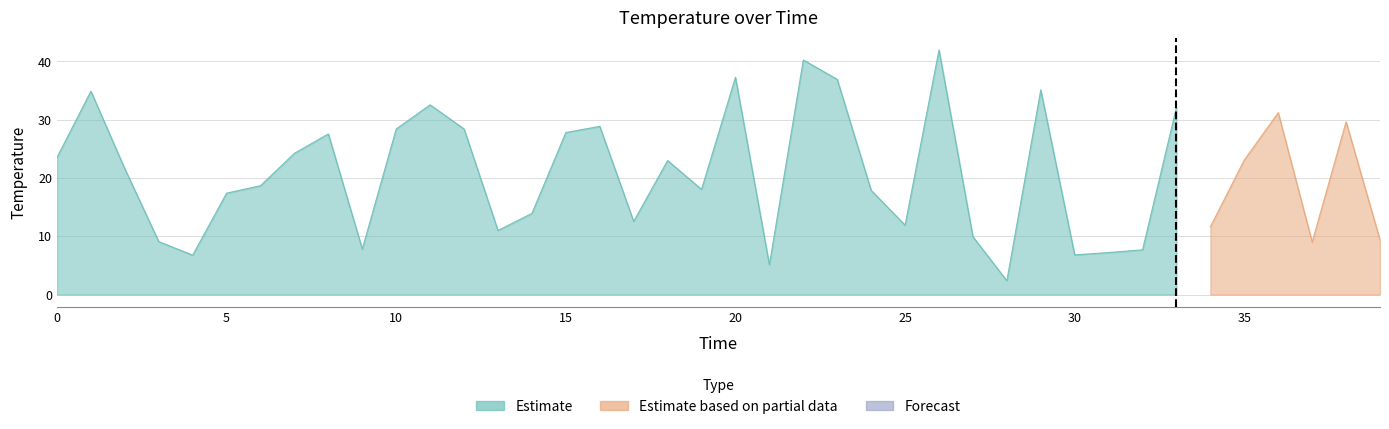

What is the difference between the second highest and minimum values?

38